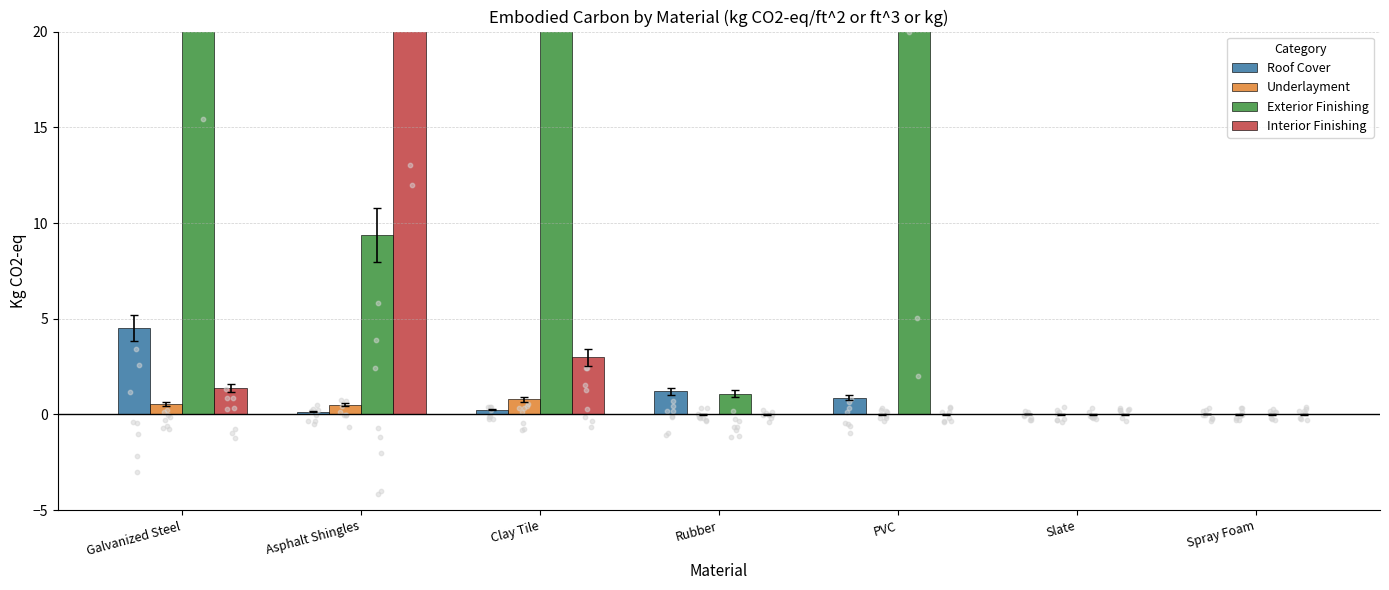

Which series reaches the minimum Y coordinate?

Underlayment